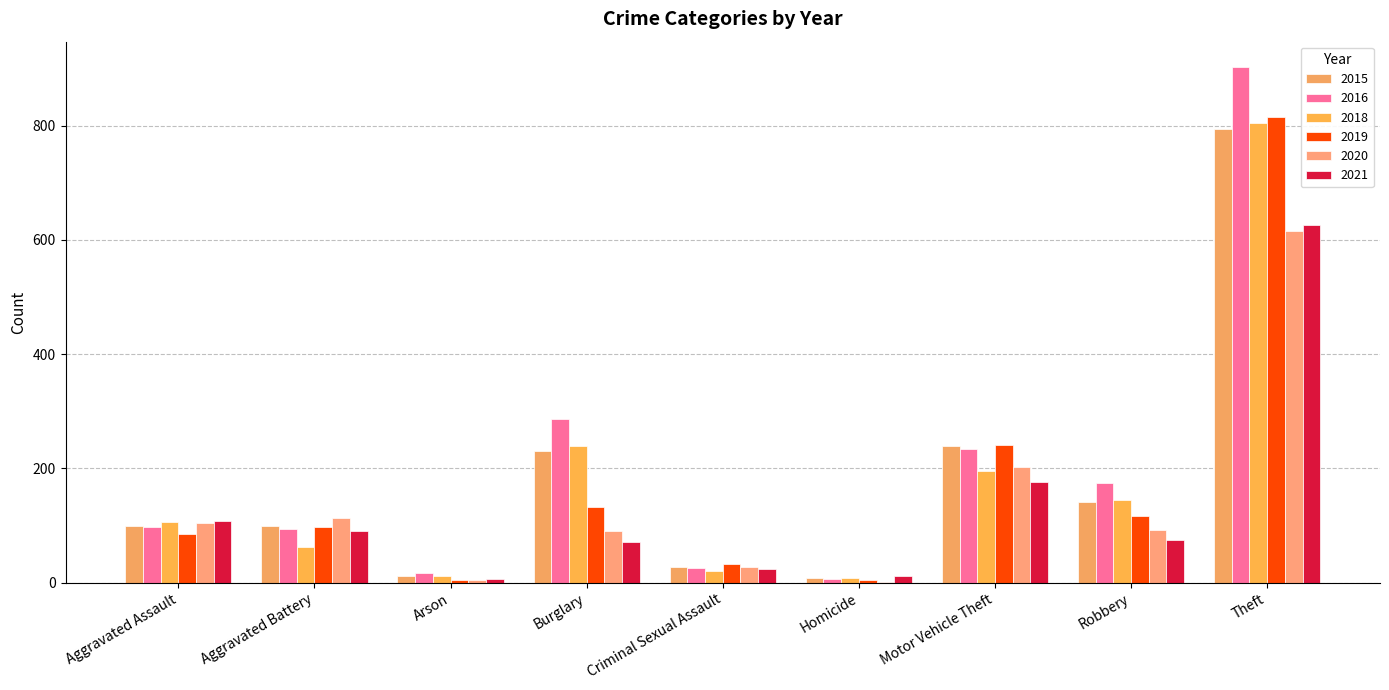

At how many categories does at least one series exceed 815?

1